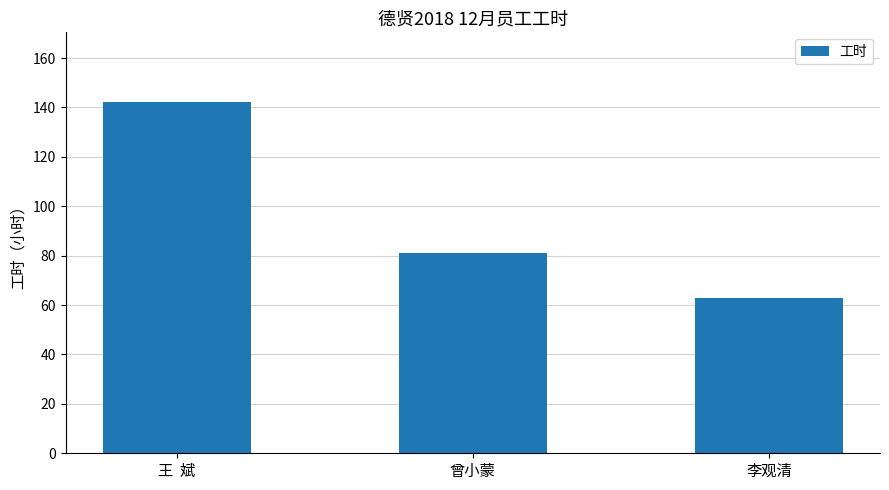

List the labels in order of value, smallest first.

李观清, 曾小蒙, 王  斌